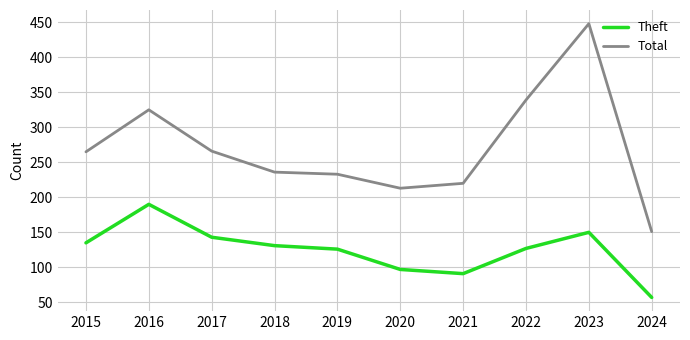

True or false: Theft and Total cross at least once.

False